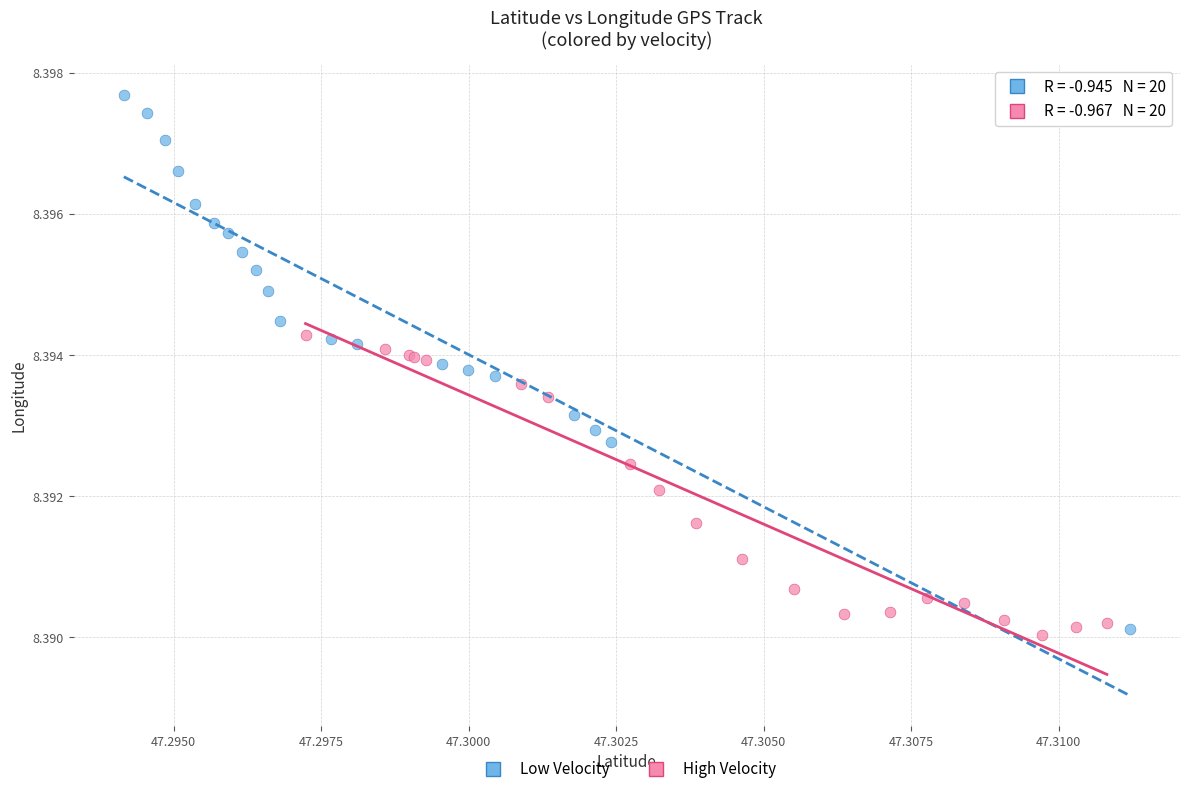

Which series reaches the maximum Y coordinate?

Low Velocity